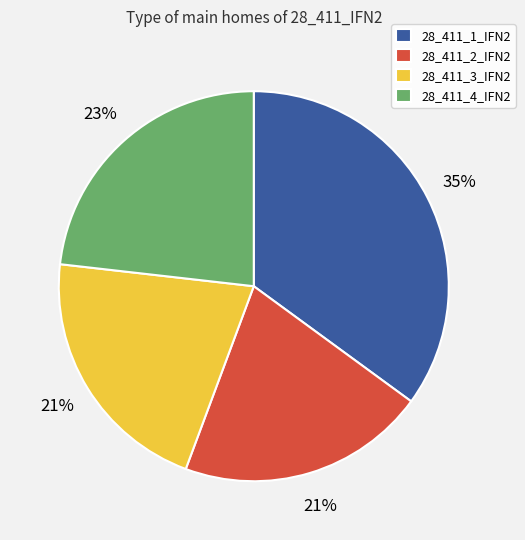

To the nearest percent, what is the combined percentage of 28_411_3_IFN2 and 28_411_4_IFN2?

44%